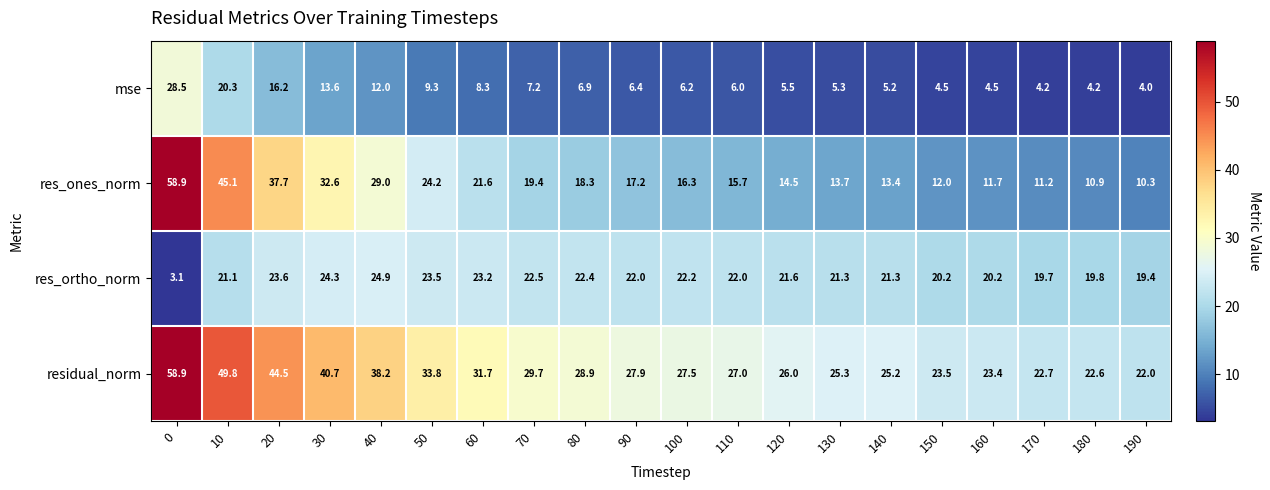

What is the average value of the res_ortho_norm series?

20.9